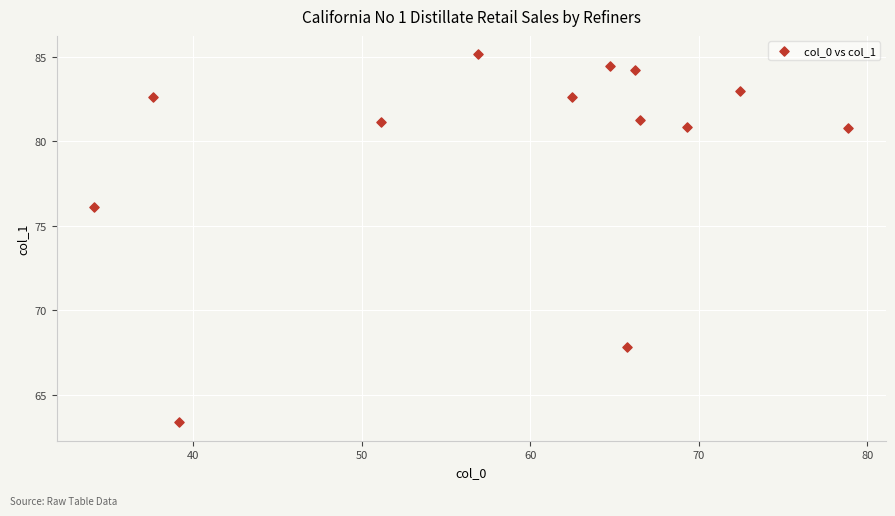

What Y value in the scatter plot is closest to 74?

76.1